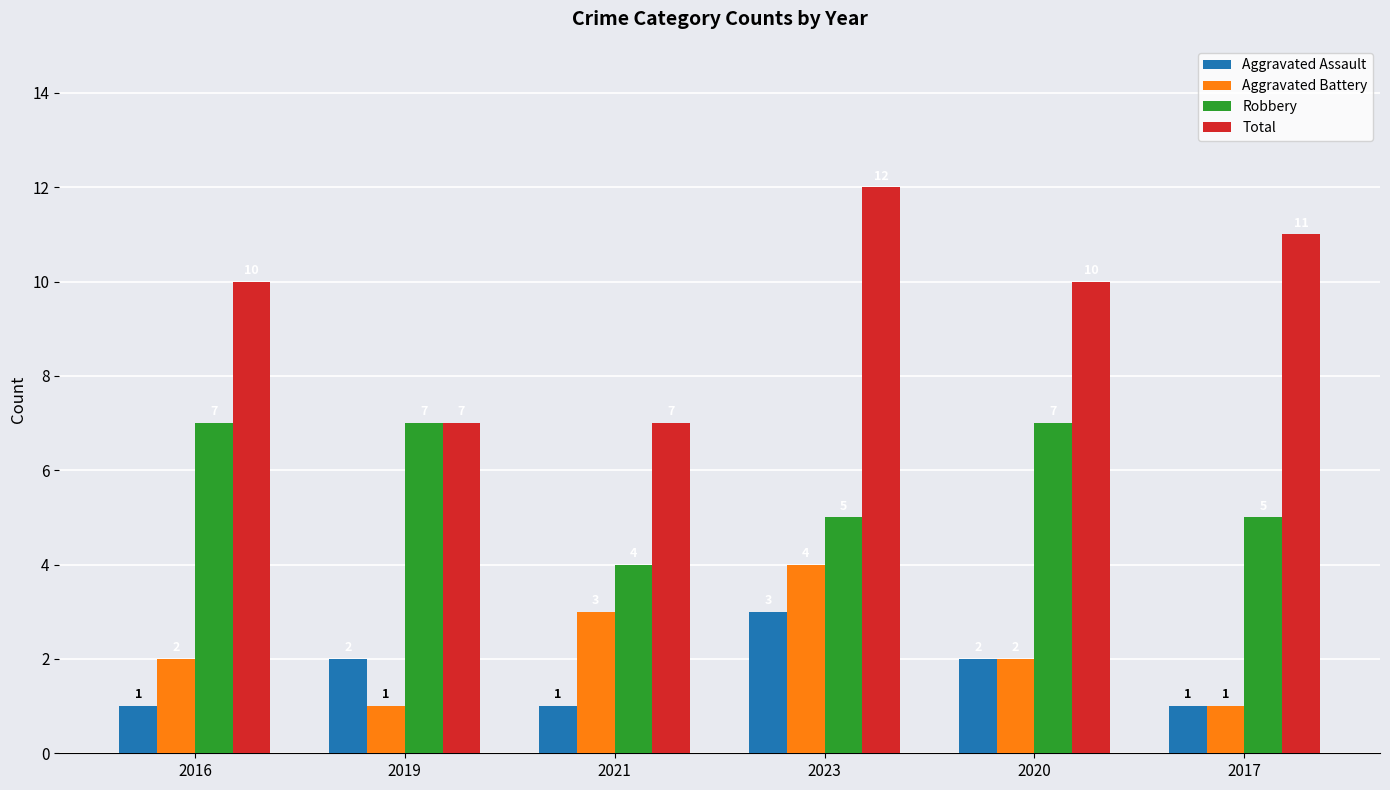

How many groups of bars are there?

6